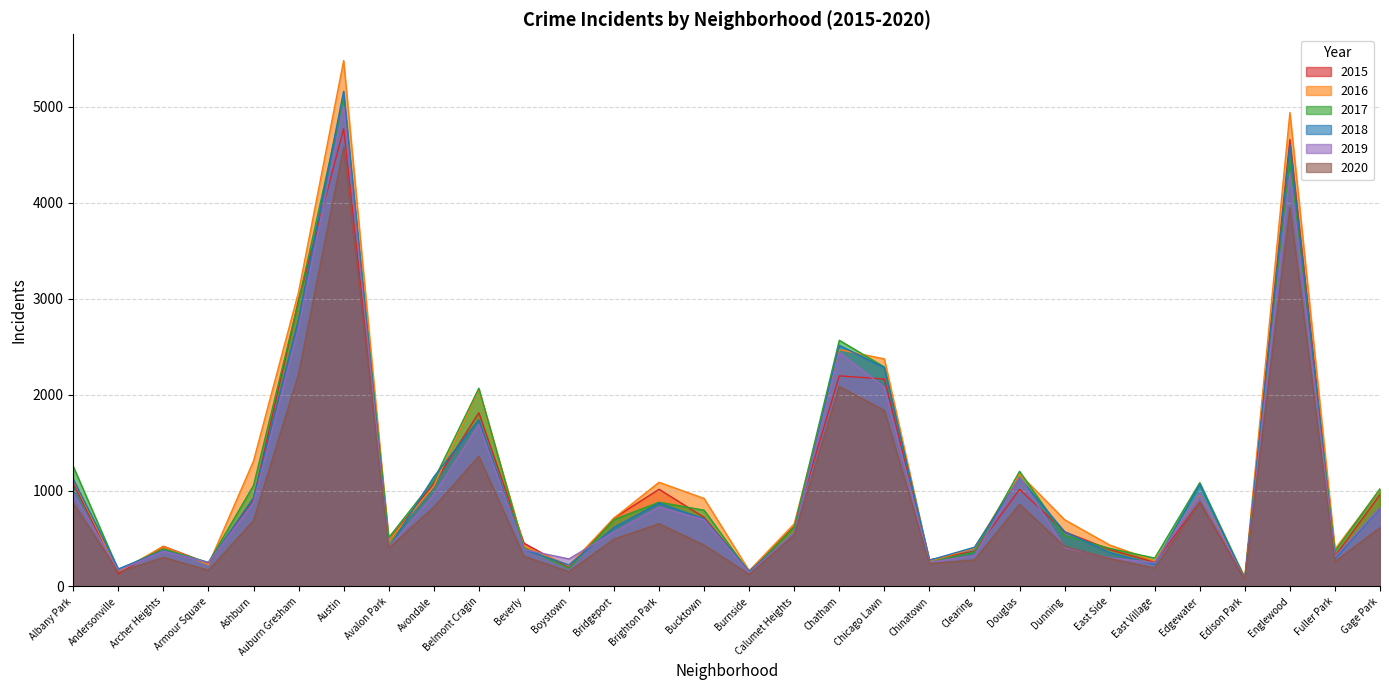

Reading left to right, what are all the values shown in this chart?

2016: Albany Park=1110	Andersonville=151	Archer Heights=419	Armour Square=227	Ashburn=1308	Auburn Gresham=3071	Austin=5481	Avalon Park=475	Avondale=1046	Belmont Cragin=2053	Beverly=421	Boystown=219	Bridgeport=713	Brighton Park=1086	Bucktown=917	Burnside=164	Calumet Heights=653	Chatham=2468	Chicago Lawn=2372	Chinatown=262	Clearing=401	Douglas=1173	Dunning=696	East Side=432	East Village=267	Edgewater=965	Edison Park=103	Englewood=4939	Fuller Park=389	Gage Park=1008
2018: Albany Park=1117	Andersonville=183	Archer Heights=374	Armour Square=248	Ashburn=924	Auburn Gresham=2787	Austin=5162	Avalon Park=401	Avondale=1142	Belmont Cragin=1736	Beverly=386	Boystown=224	Bridgeport=616	Brighton Park=869	Bucktown=704	Burnside=160	Calumet Heights=554	Chatham=2513	Chicago Lawn=2281	Chinatown=273	Clearing=409	Douglas=1131	Dunning=571	East Side=354	East Village=230	Edgewater=1064	Edison Park=75	Englewood=4607	Fuller Park=289	Gage Park=816
2020: Albany Park=870	Andersonville=147	Archer Heights=303	Armour Square=169	Ashburn=686	Auburn Gresham=2213	Austin=4578	Avalon Park=400	Avondale=826	Belmont Cragin=1357	Beverly=315	Boystown=154	Bridgeport=493	Brighton Park=654	Bucktown=431	Burnside=126	Calumet Heights=538	Chatham=2084	Chicago Lawn=1834	Chinatown=239	Clearing=276	Douglas=857	Dunning=418	East Side=291	East Village=191	Edgewater=873	Edison Park=75	Englewood=3952	Fuller Park=259	Gage Park=613
2017: Albany Park=1251	Andersonville=171	Archer Heights=391	Armour Square=251	Ashburn=1053	Auburn Gresham=2973	Austin=5095	Avalon Park=509	Avondale=1107	Belmont Cragin=2066	Beverly=404	Boystown=188	Bridgeport=697	Brighton Park=878	Bucktown=795	Burnside=145	Calumet Heights=620	Chatham=2566	Chicago Lawn=2288	Chinatown=253	Clearing=360	Douglas=1200	Dunning=531	East Side=397	East Village=296	Edgewater=1082	Edison Park=87	Englewood=4472	Fuller Park=365	Gage Park=1019
2019: Albany Park=968	Andersonville=166	Archer Heights=368	Armour Square=249	Ashburn=872	Auburn Gresham=2701	Austin=5008	Avalon Park=405	Avondale=957	Belmont Cragin=1687	Beverly=385	Boystown=287	Bridgeport=568	Brighton Park=828	Bucktown=694	Burnside=142	Calumet Heights=561	Chatham=2441	Chicago Lawn=2076	Chinatown=253	Clearing=322	Douglas=1140	Dunning=407	East Side=298	East Village=248	Edgewater=972	Edison Park=76	Englewood=4310	Fuller Park=309	Gage Park=825
2015: Albany Park=1076	Andersonville=131	Archer Heights=419	Armour Square=240	Ashburn=913	Auburn Gresham=2988	Austin=4771	Avalon Park=482	Avondale=1070	Belmont Cragin=1811	Beverly=452	Boystown=194	Bridgeport=713	Brighton Park=1013	Bucktown=720	Burnside=151	Calumet Heights=625	Chatham=2195	Chicago Lawn=2162	Chinatown=277	Clearing=368	Douglas=1012	Dunning=570	East Side=385	East Village=252	Edgewater=879	Edison Park=72	Englewood=4659	Fuller Park=316	Gage Park=957